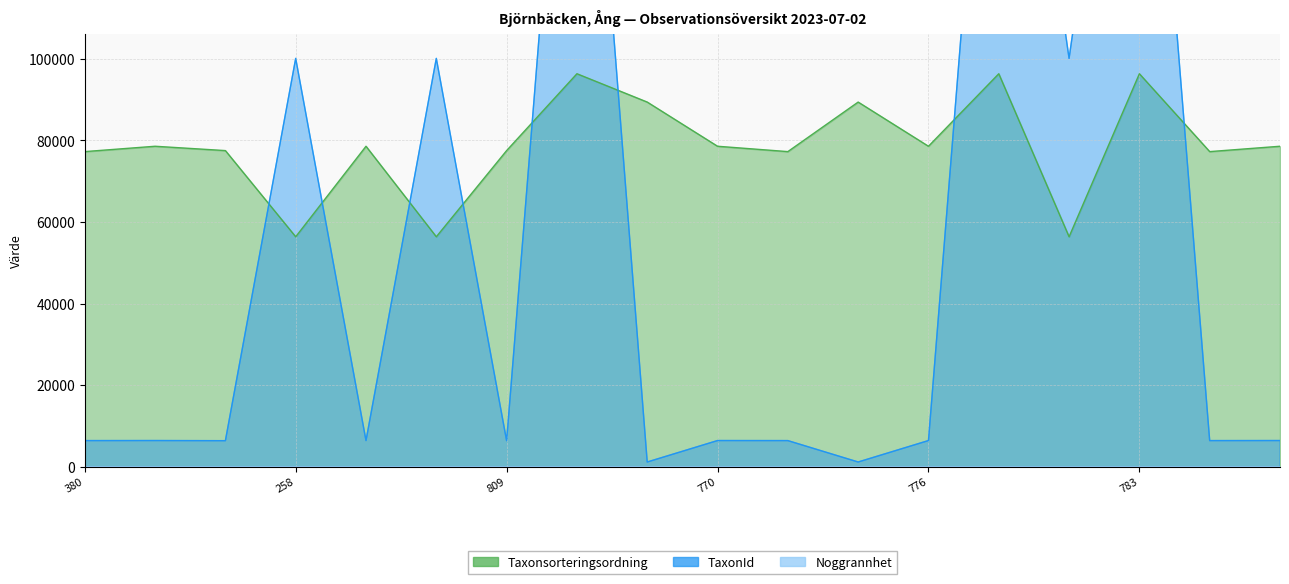

Between 380 and 258, which is larger?

380